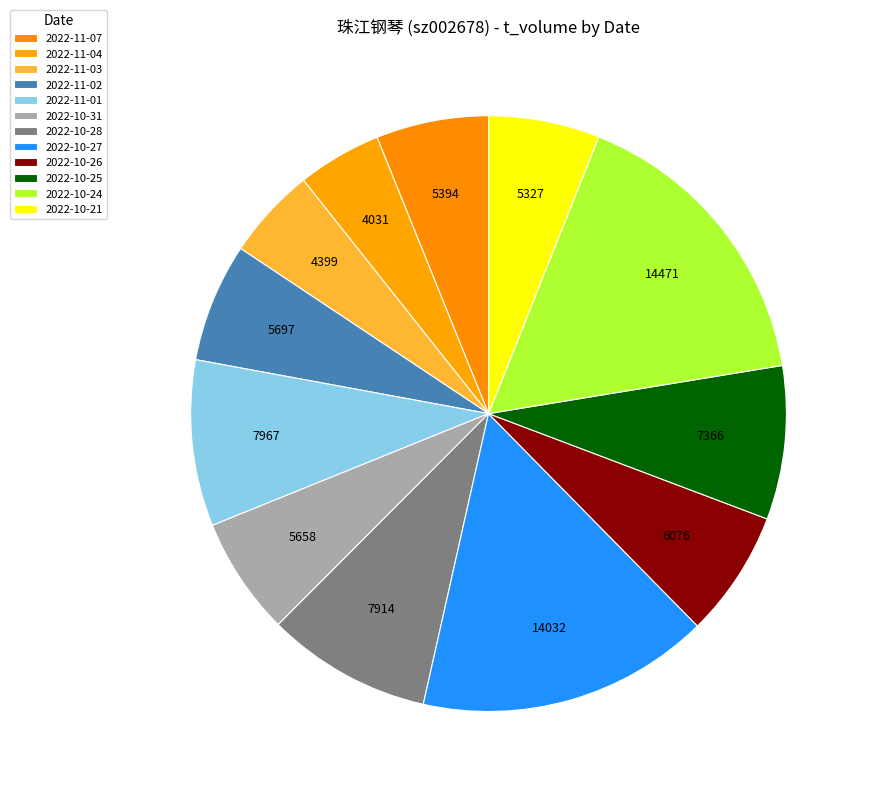

What portion of the pie excludes 2022-10-27?

84.1%